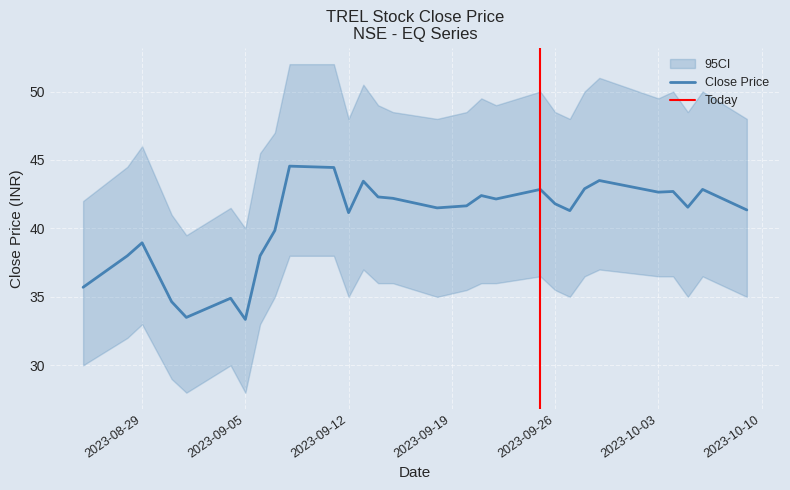

The CLOSE_PRICE series shows 19.6 at 04-10-2023. True or false?

False